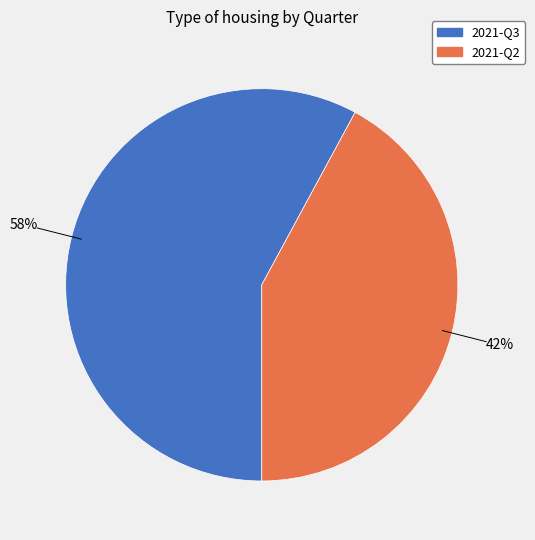

Is the sum of 2021-Q2 and 2021-Q3 greater than half?

Yes